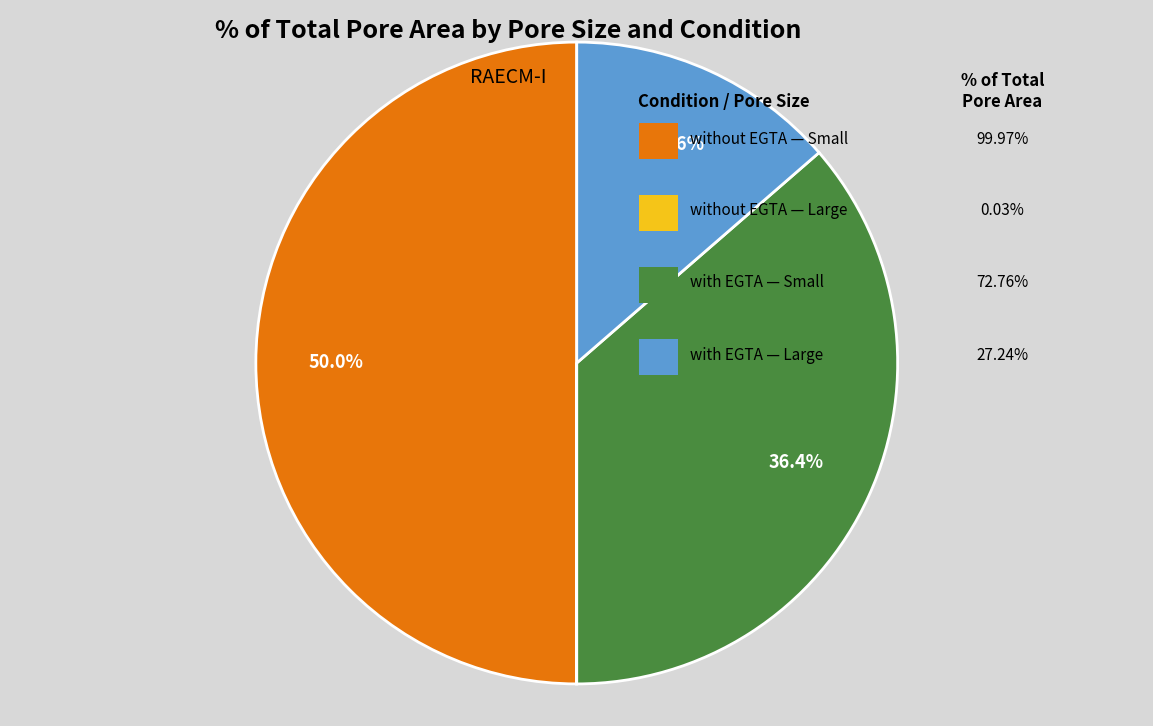

Does any single category account for the majority?

No